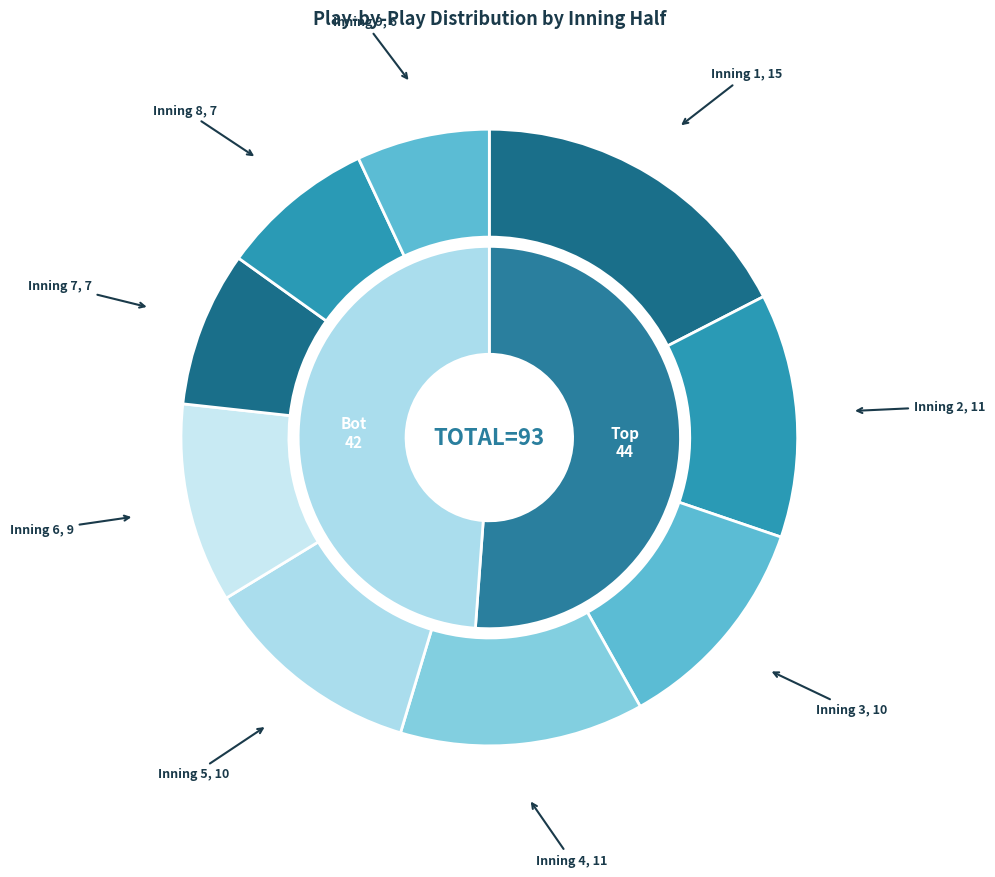

Does any single category account for the majority?

No